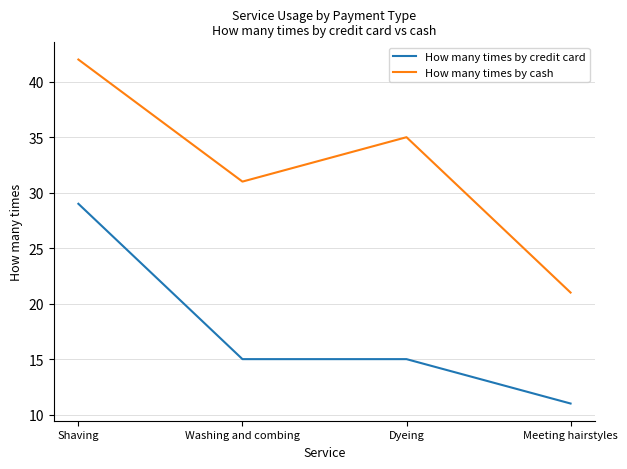

How many values in the How many times by cash series are below 35?

2